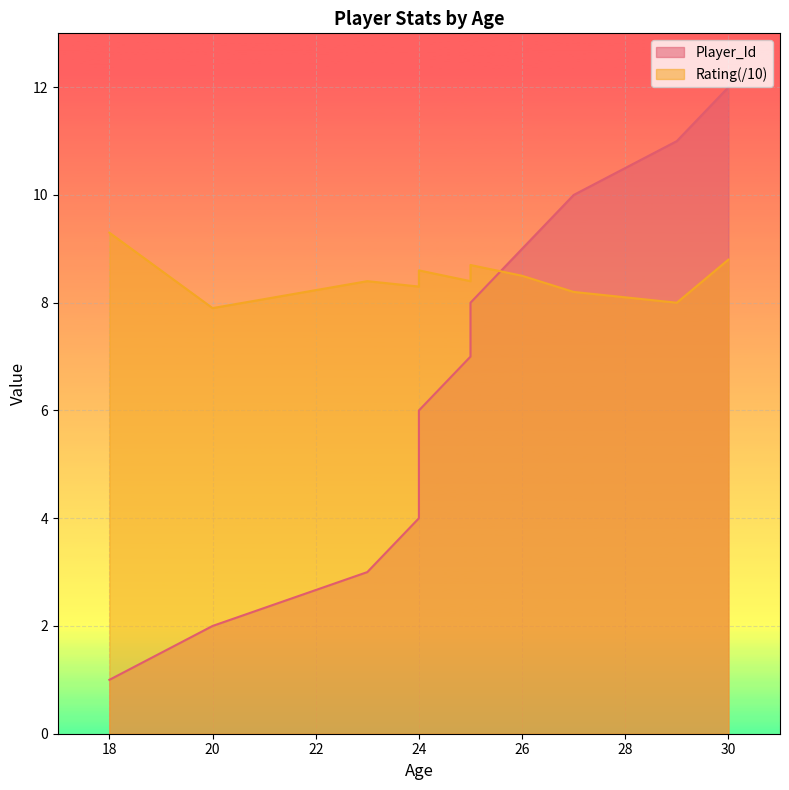

What is the smallest value displayed?

1